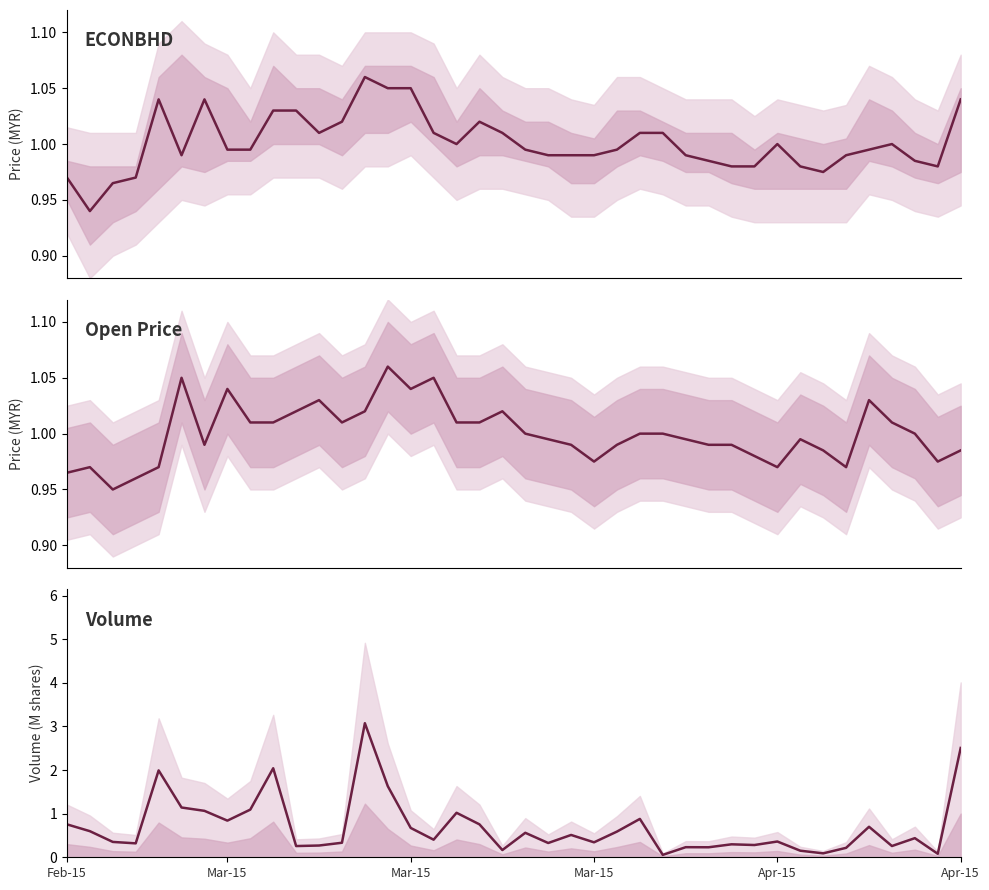

How many interior local peaks does the Close series have?

6